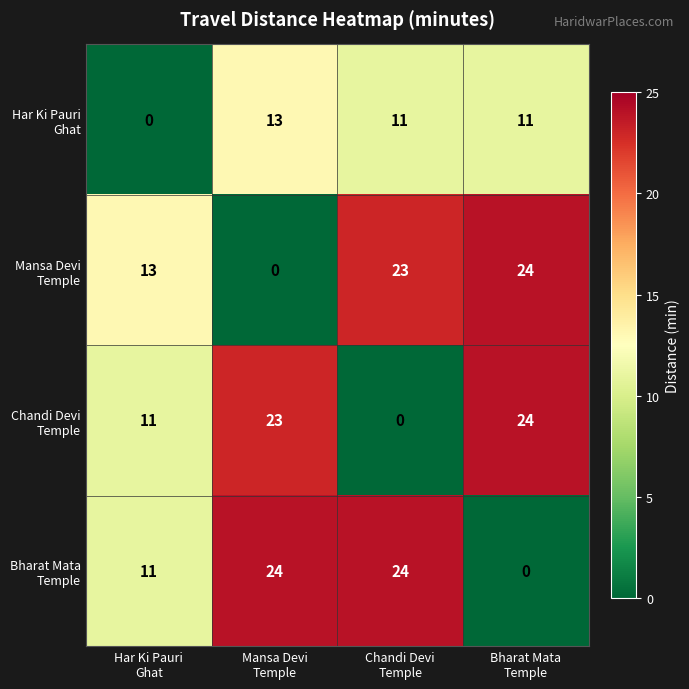

What is the greatest value displayed?

24